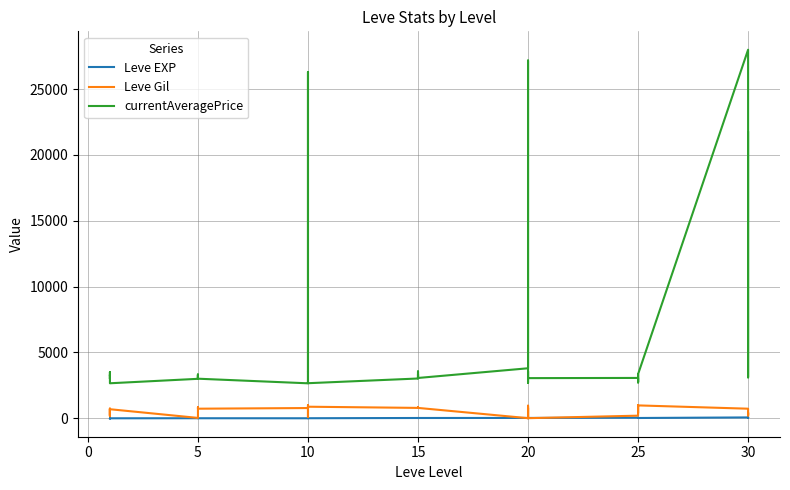

Which series has the largest total across all categories?

currentAveragePrice